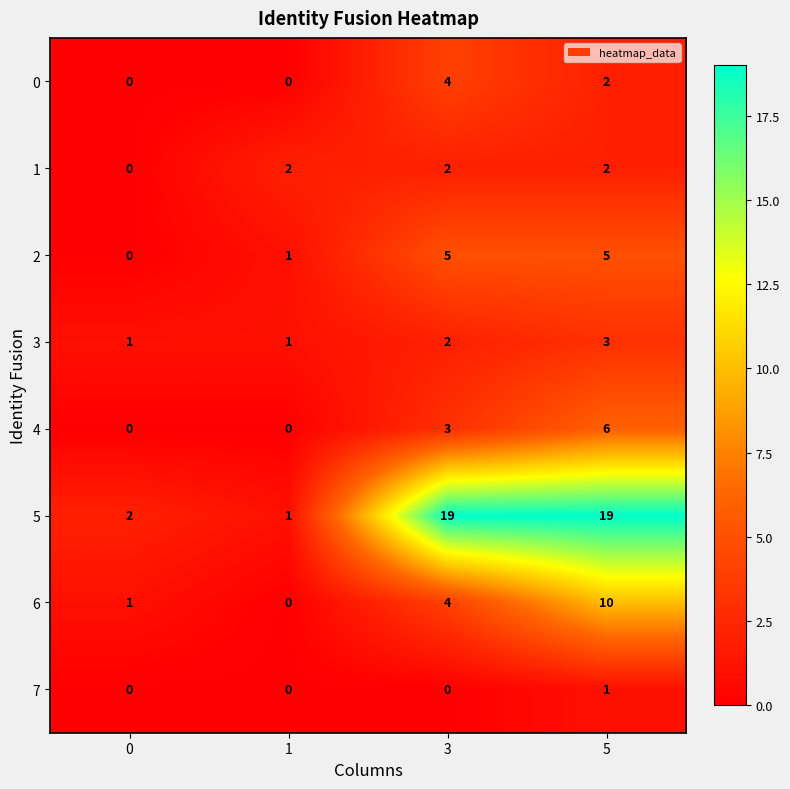

What is the sum of all 3 values?

7